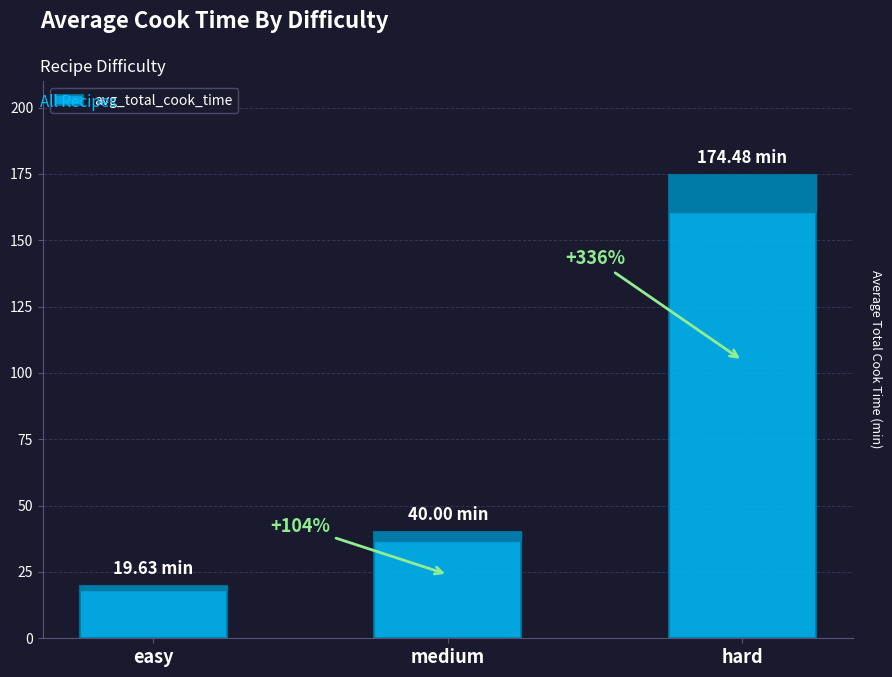

What is the change in value from medium to hard?

+134.5